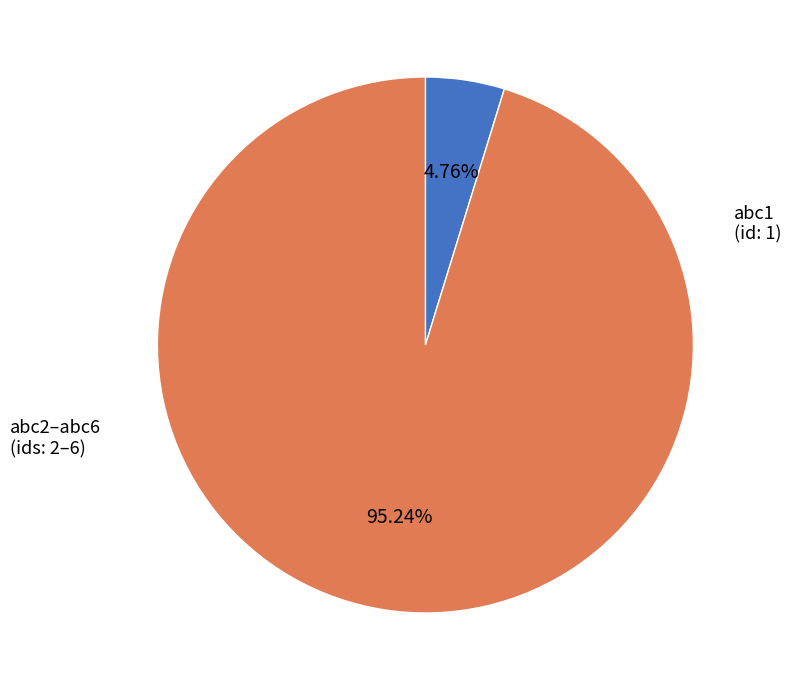

Is there a majority slice in this chart?

Yes